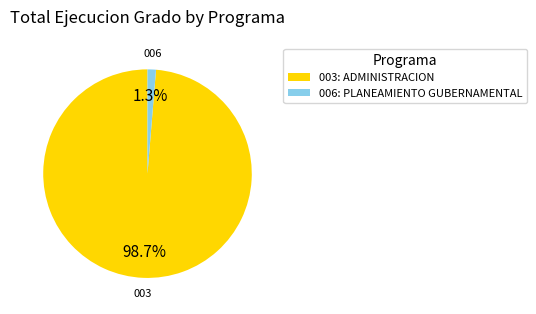

Which has a higher value, 003: ADMINISTRACION or 006: PLANEAMIENTO GUBERNAMENTAL?

003: ADMINISTRACION